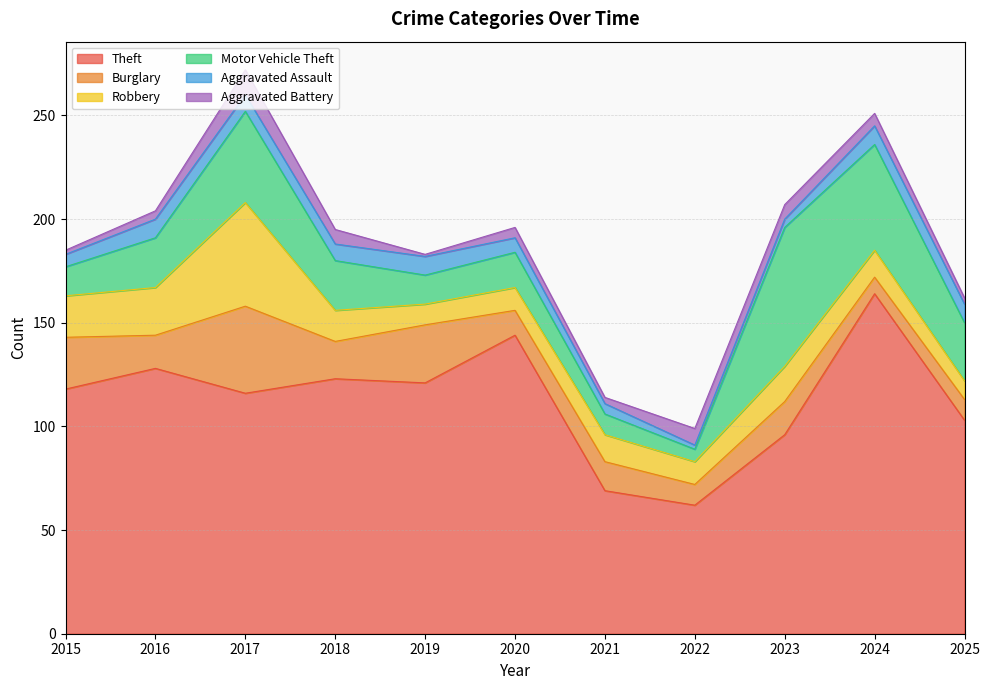

What are all the series names shown in the legend?

Theft, Burglary, Robbery, Motor Vehicle Theft, Aggravated Assault, Aggravated Battery